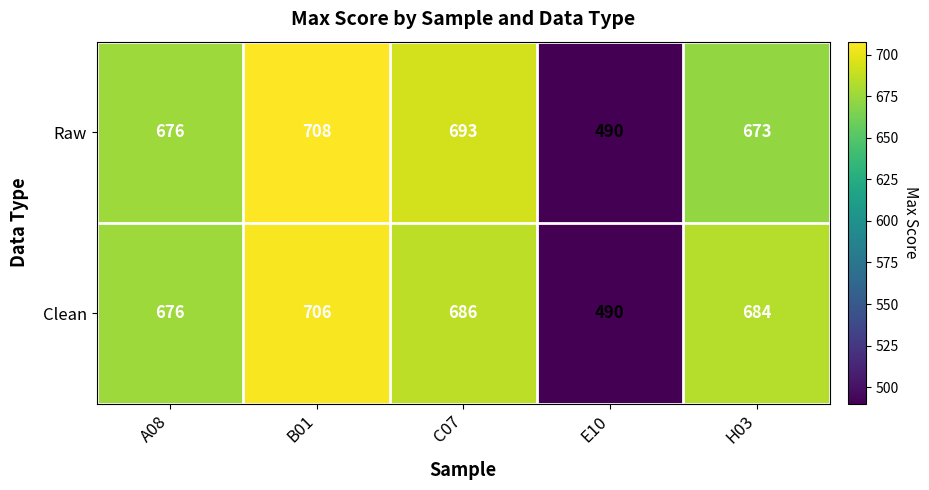

True or false: Clean has a value of 490 at E10.

True